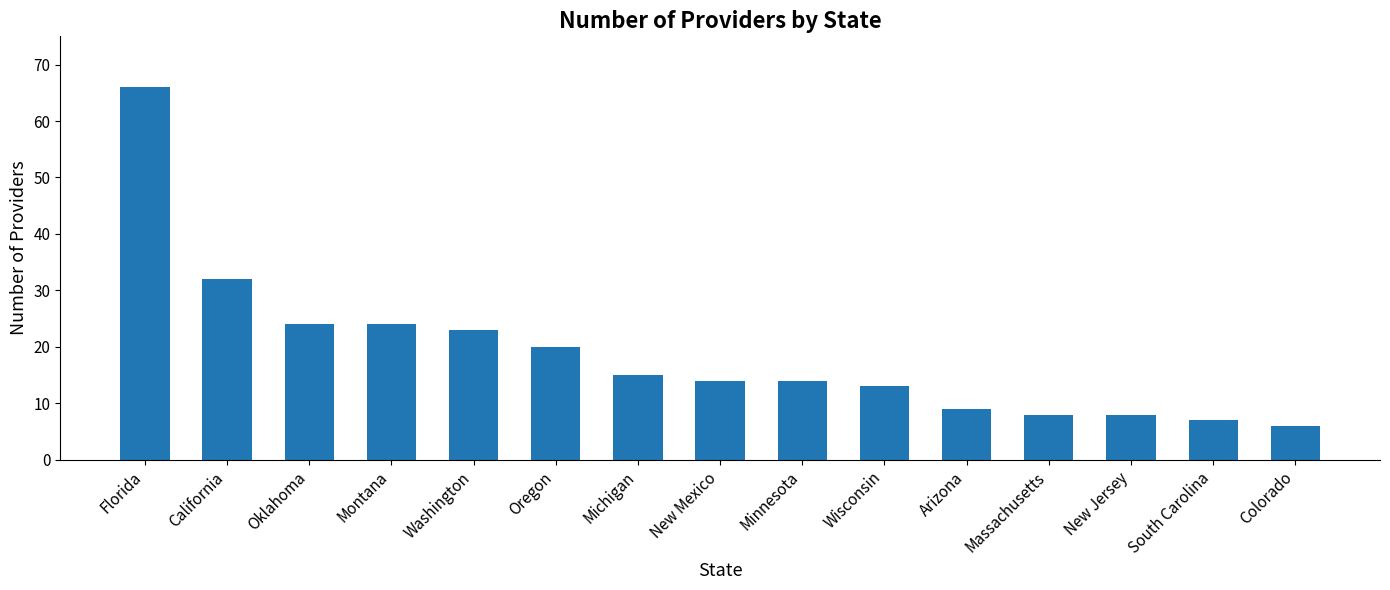

Which category has the lowest value across all series?

Colorado